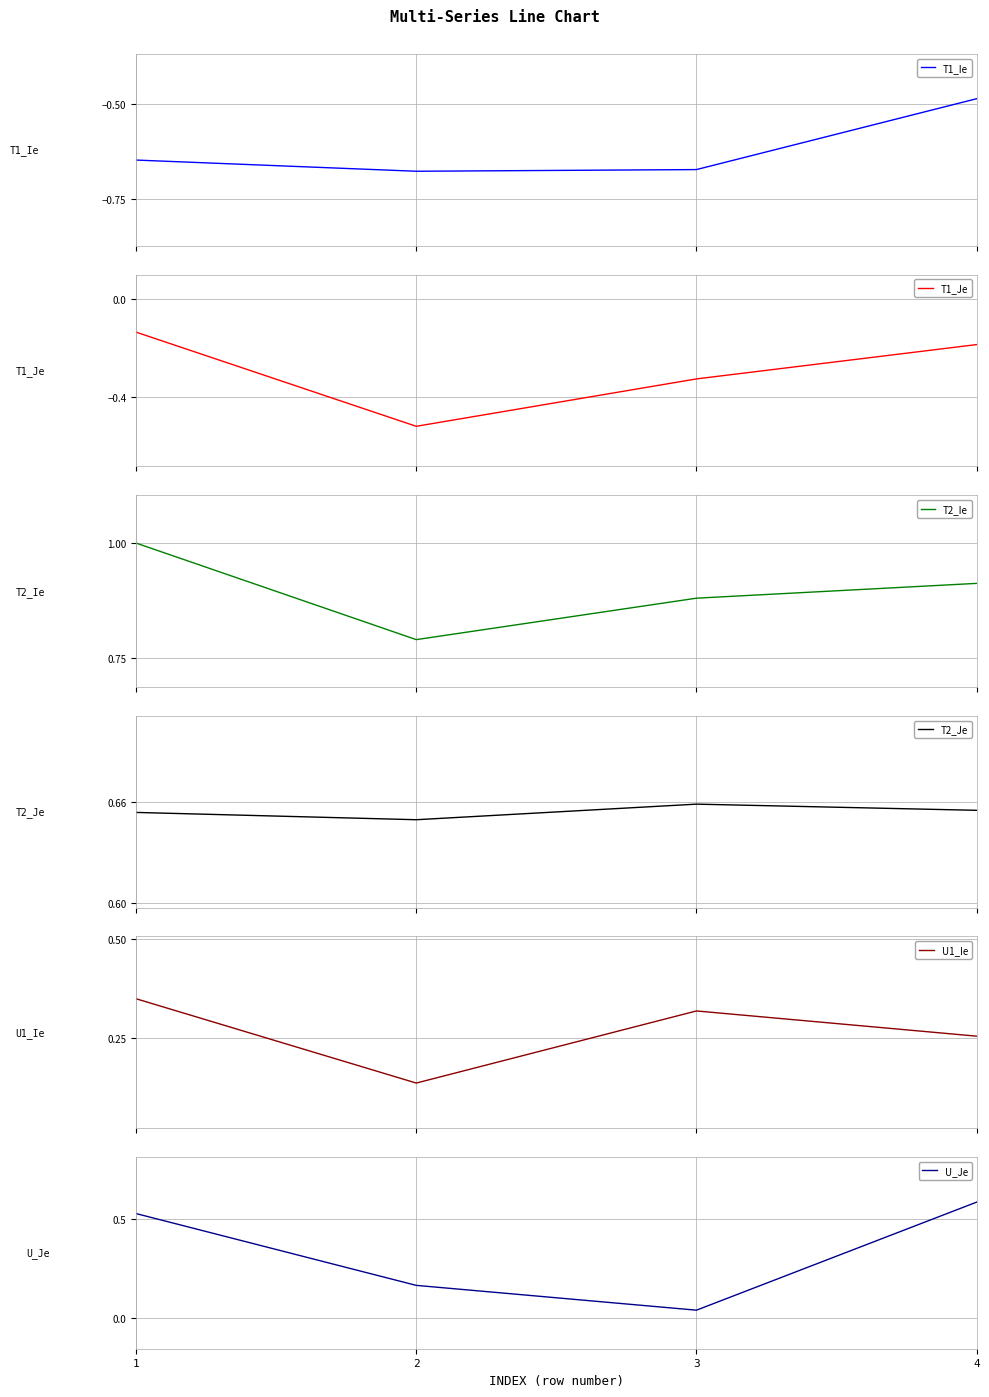

Reading left to right, transcribe all the data shown in this chart.

T1_Ie: 1=-0.6	2=-0.7	3=-0.7	4=-0.5
T1_Je: 1=-0.1	2=-0.5	3=-0.3	4=-0.2
T2_Ie: 1=1.0	2=0.8	3=0.9	4=0.9
T2_Je: 1=0.7	2=0.6	3=0.7	4=0.7
U1_Ie: 1=0.3	2=0.1	3=0.3	4=0.3
U_Je: 1=0.5	2=0.2	3=0.0	4=0.6